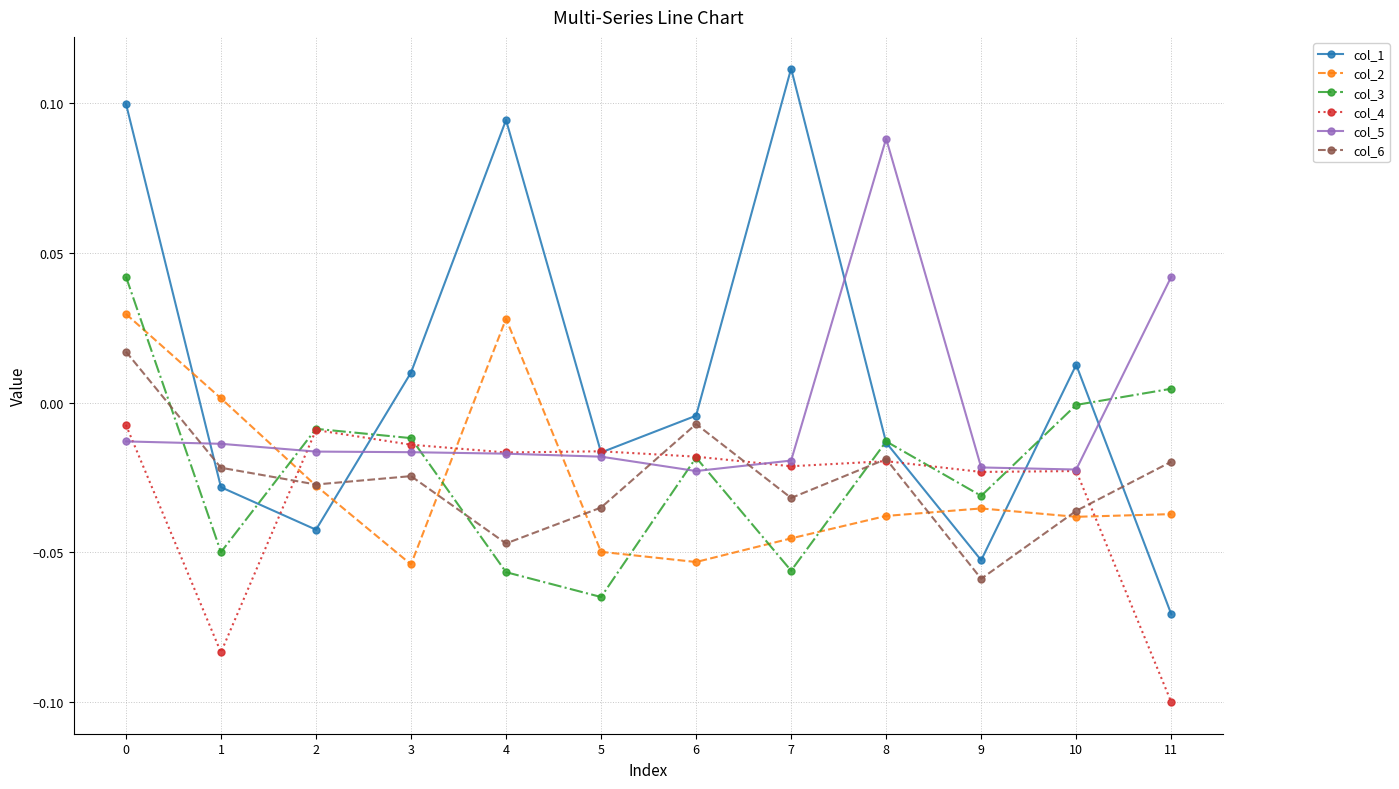

True or false: col_5 and col_6 intersect in this chart.

True